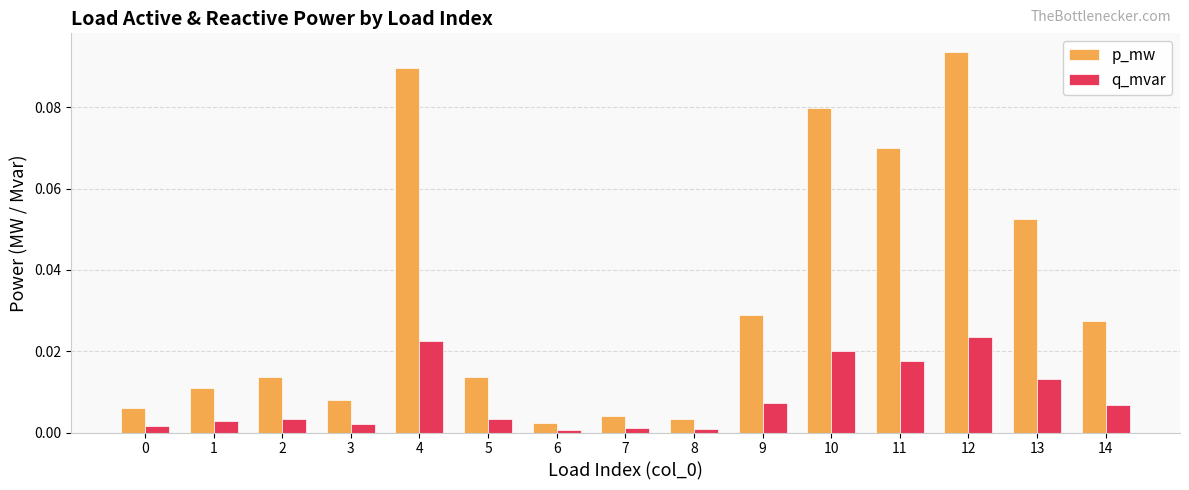

At which category is the sum across all series the highest?

12